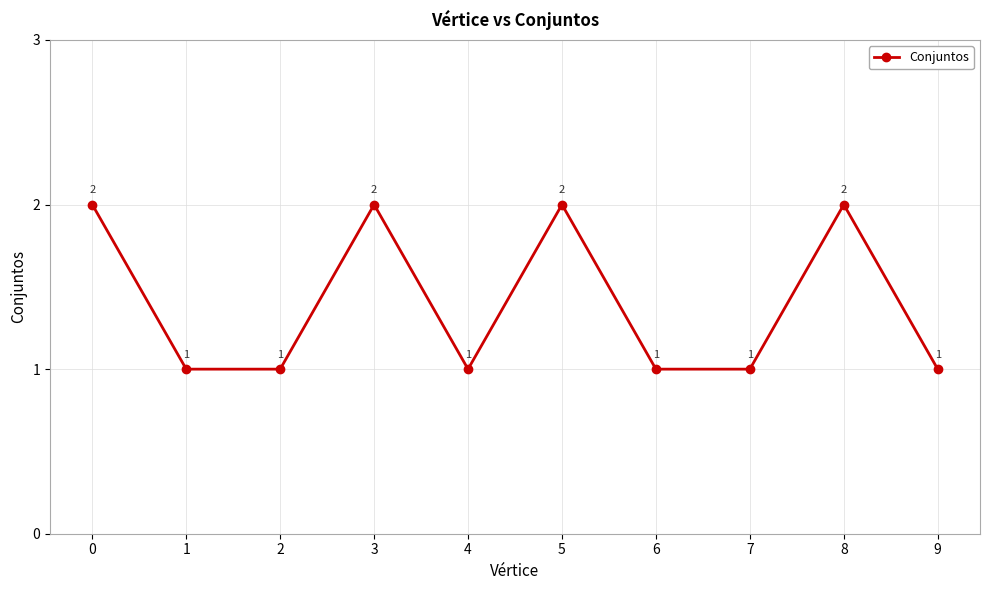

What is the value of the 1st point from the left?

2